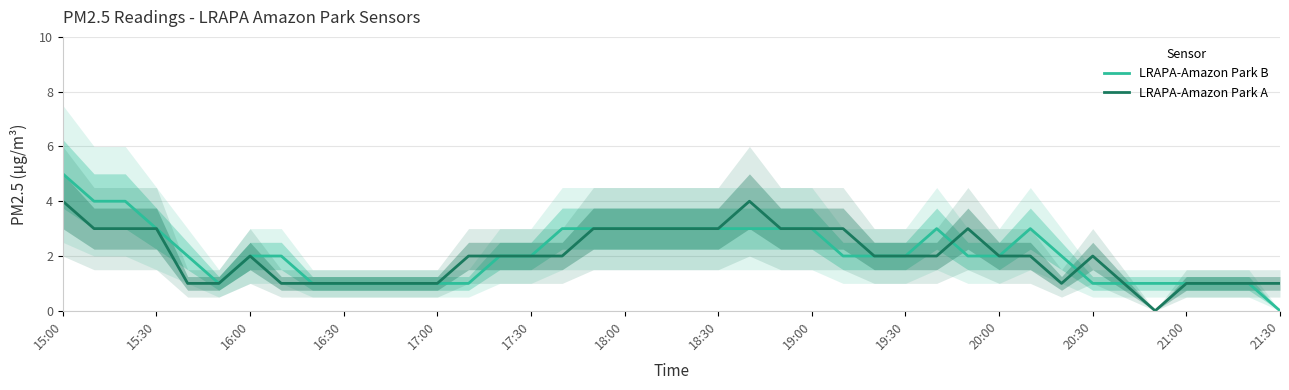

Rank the series by their maximum value, from highest to lowest.

LRAPA-Amazon Park B, LRAPA-Amazon Park A